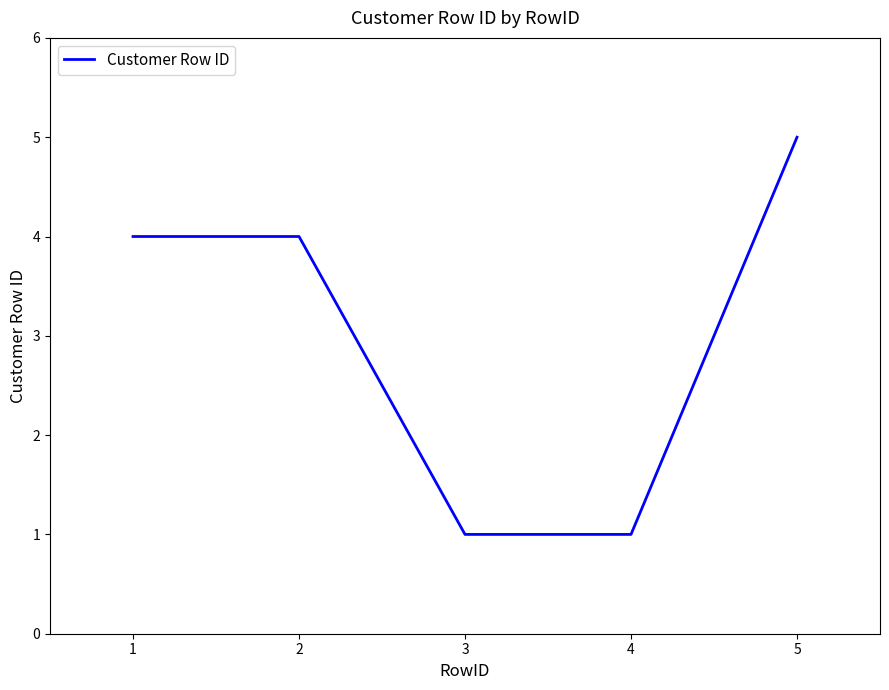

Reading left to right, list all the values displayed in this chart.

1=4	2=4	3=1	4=1	5=5